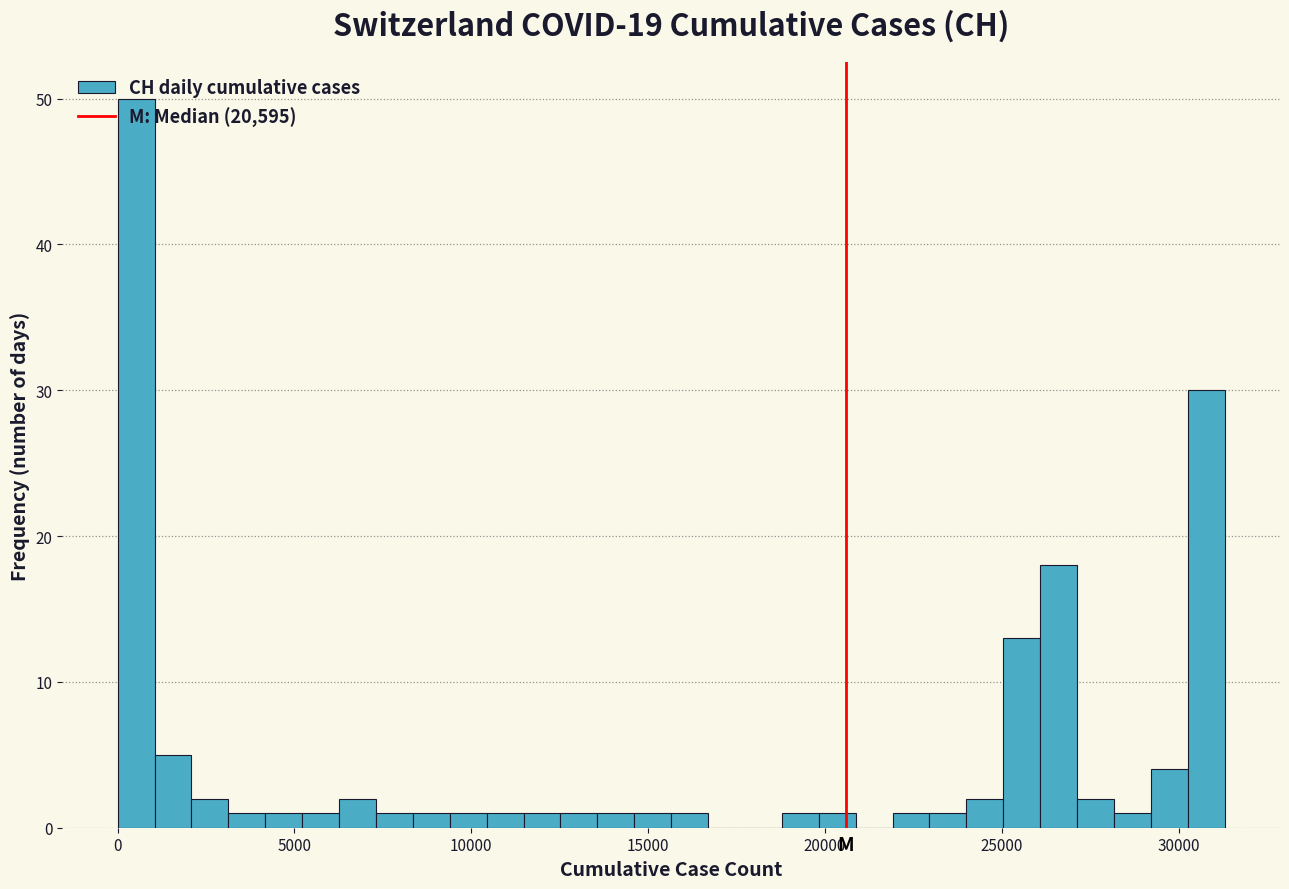

Read against the x-axis, roughly where is the centre of the tallest bar?

500